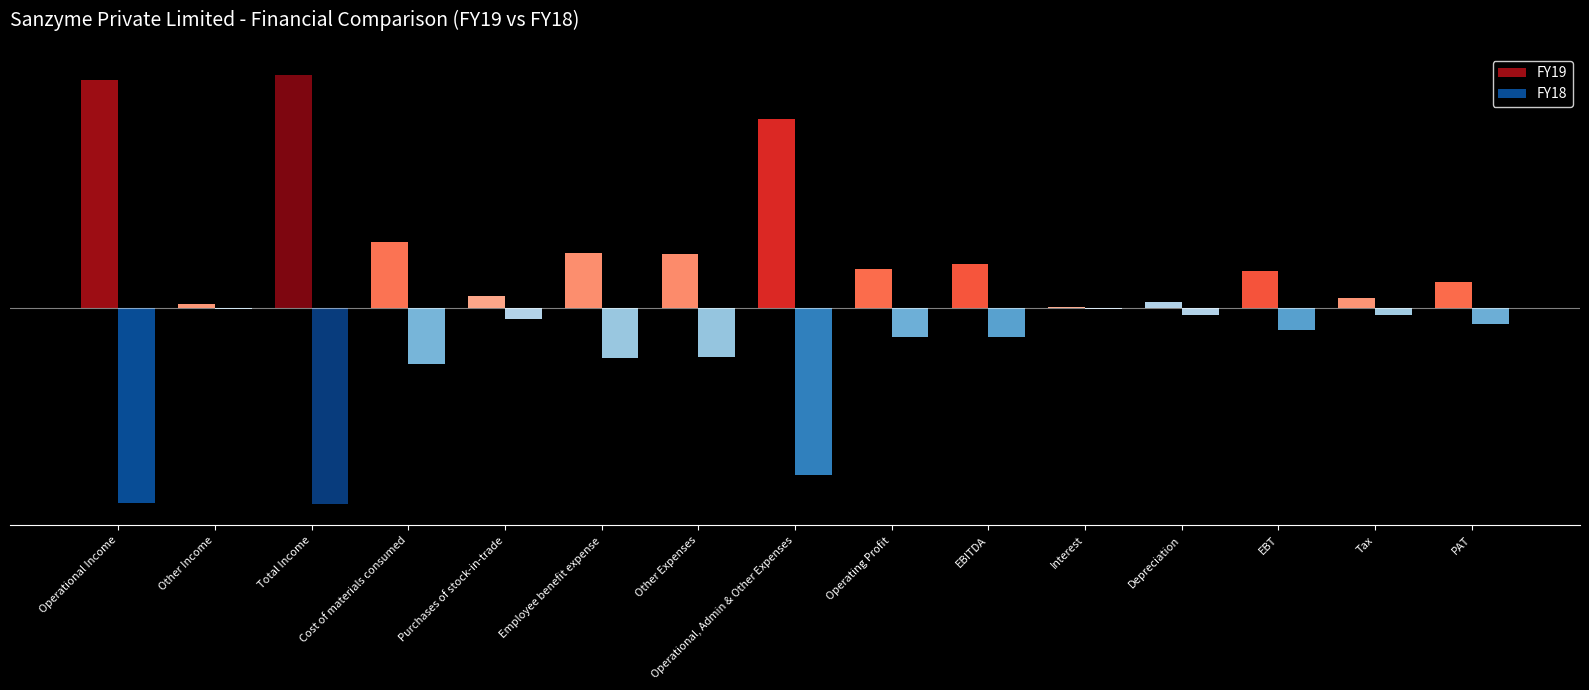

Is it true that FY18 equals -30204169 at PAT?

False